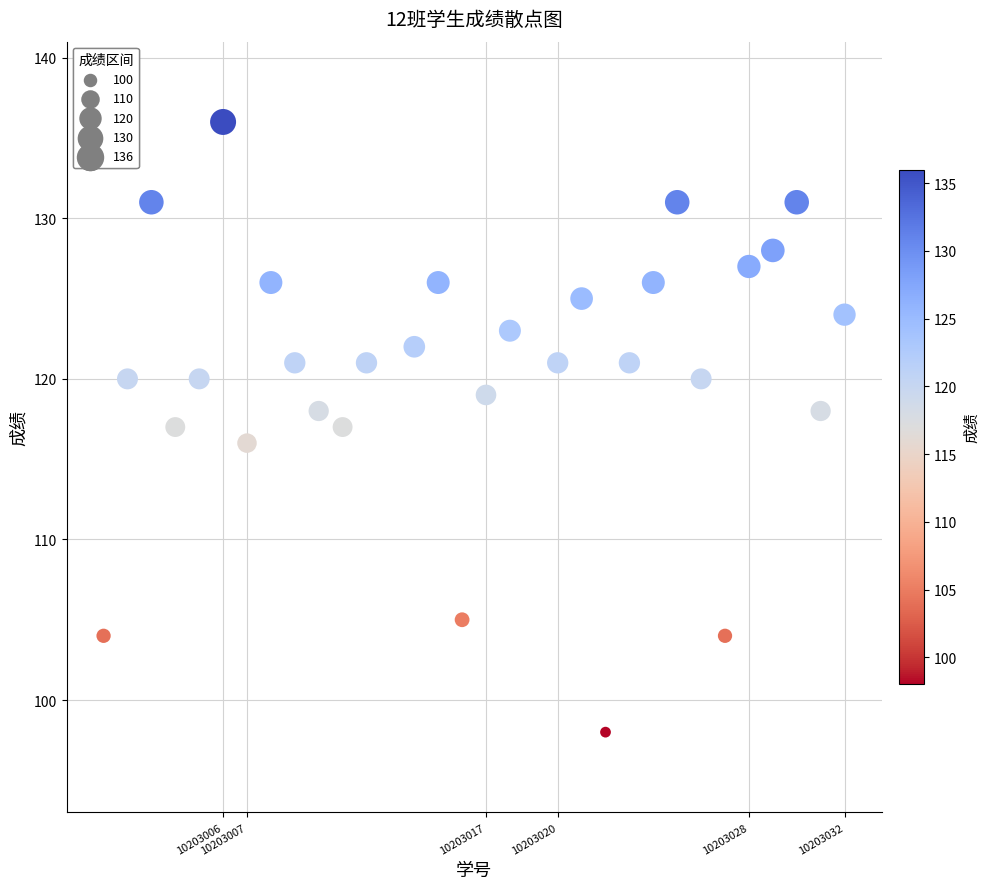

What is the range of Y values (max minus min)?

38